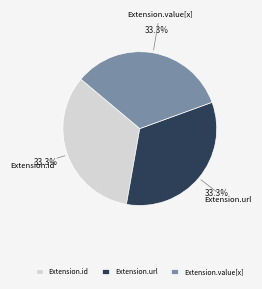

Is the sum of Extension.value[x] and Extension.url greater than half?

Yes